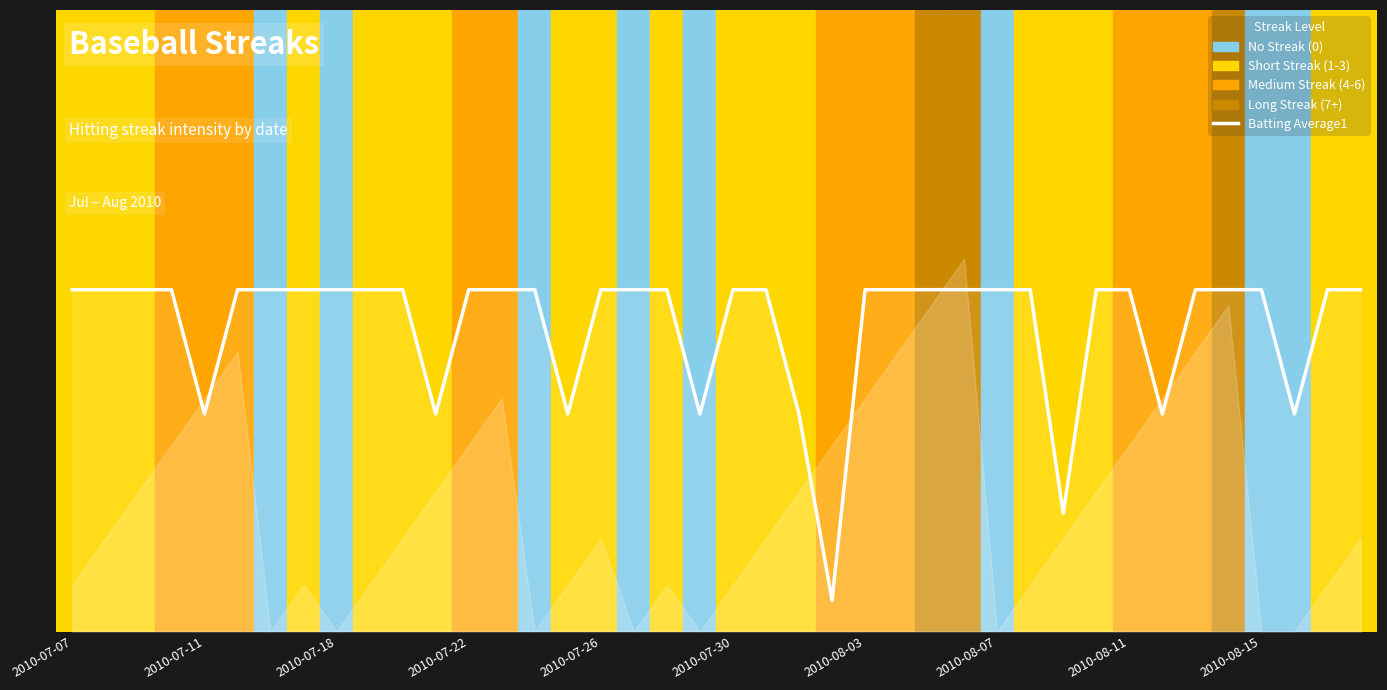

What is the maximum value shown in the chart?

0.6